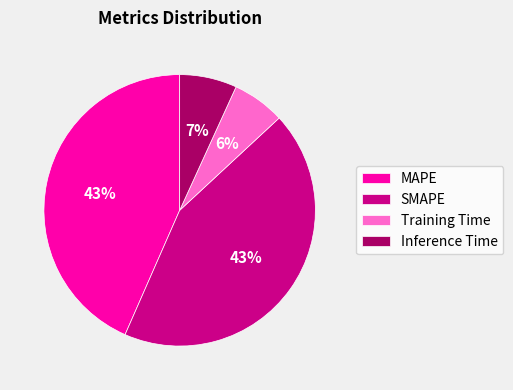

To the nearest percent, what is the difference between the MAPE and Training Time slice percentages?

37%